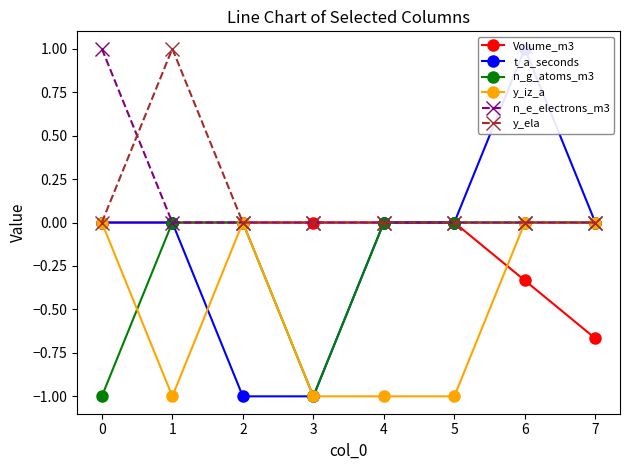

True or false: n_e_electrons_m3 and t_a_seconds intersect in this chart.

False